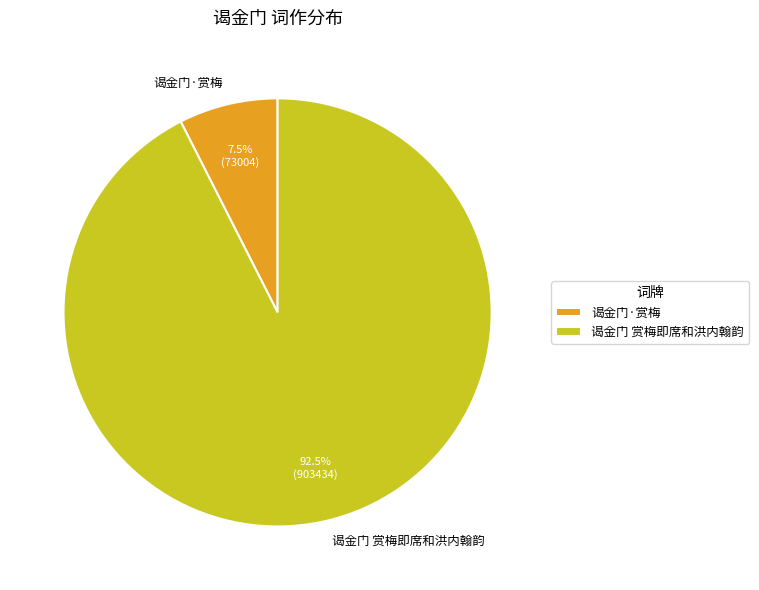

Rank the categories by value from highest to lowest.

谒金门 赏梅即席和洪内翰韵, 谒金门·赏梅